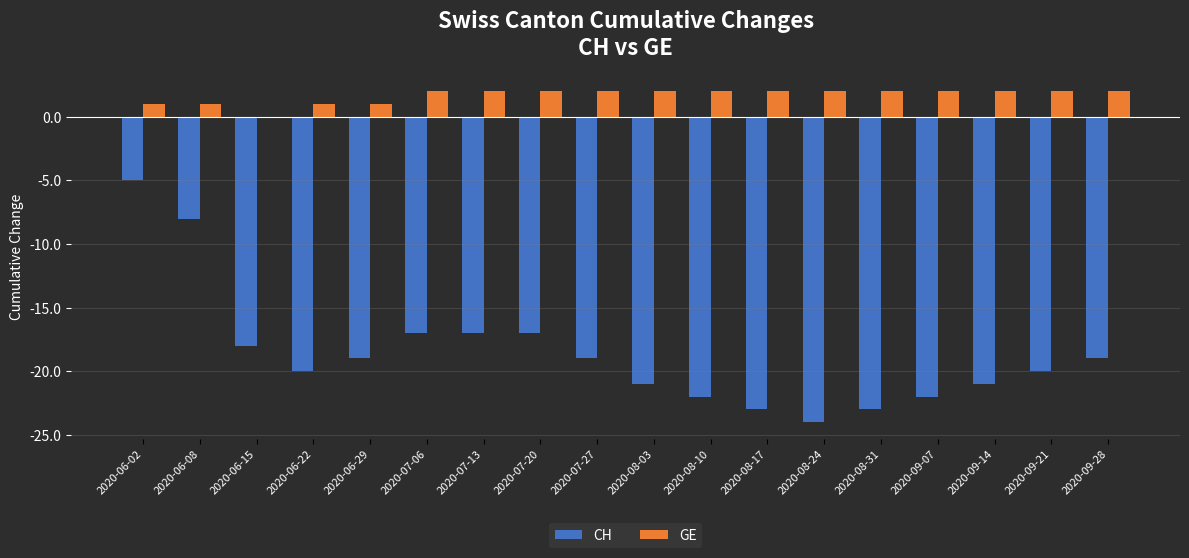

The GE series shows 2 at 2020-09-28. True or false?

True